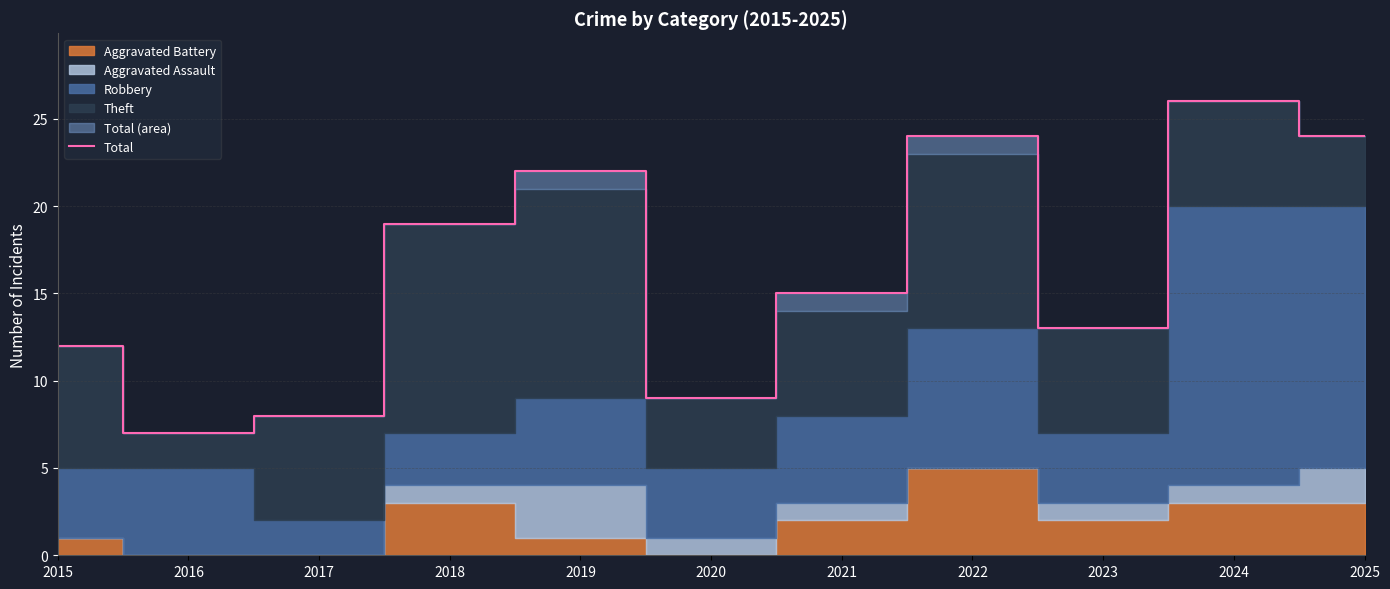

List the labels in order of value, largest first.

2024, 2022, 2025, 2019, 2018, 2021, 2023, 2015, 2020, 2017, 2016